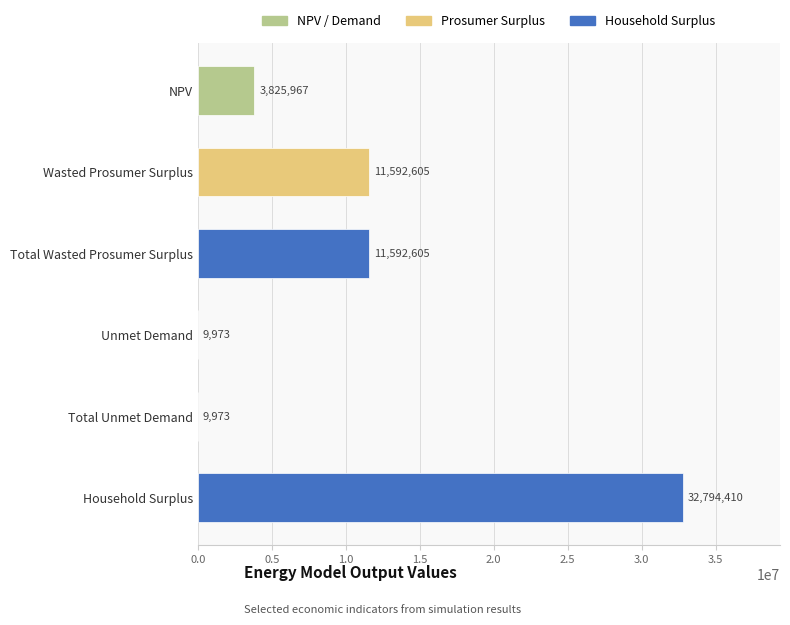

What is the sum of all values?

59825533.9